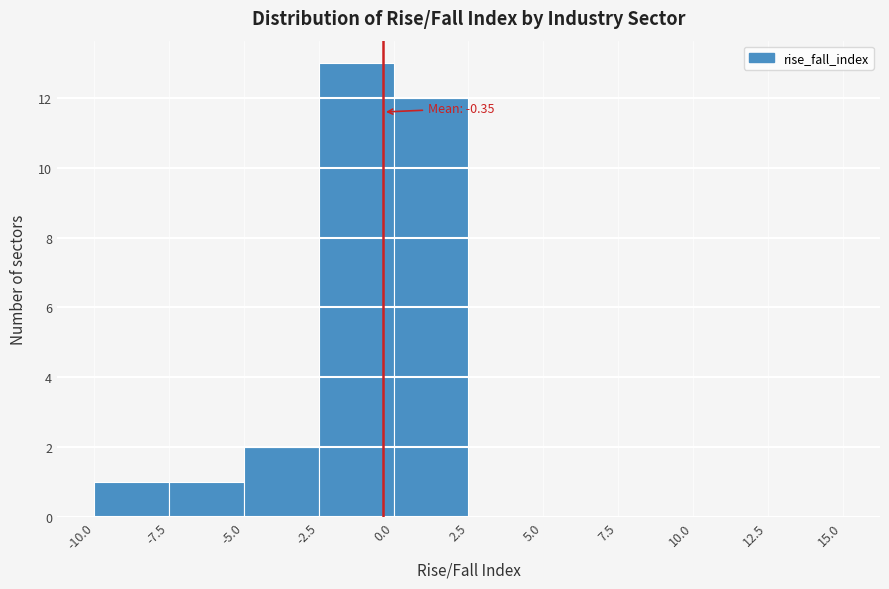

Over which range of the x-axis is the bar tallest?

-2.5 to 0.0